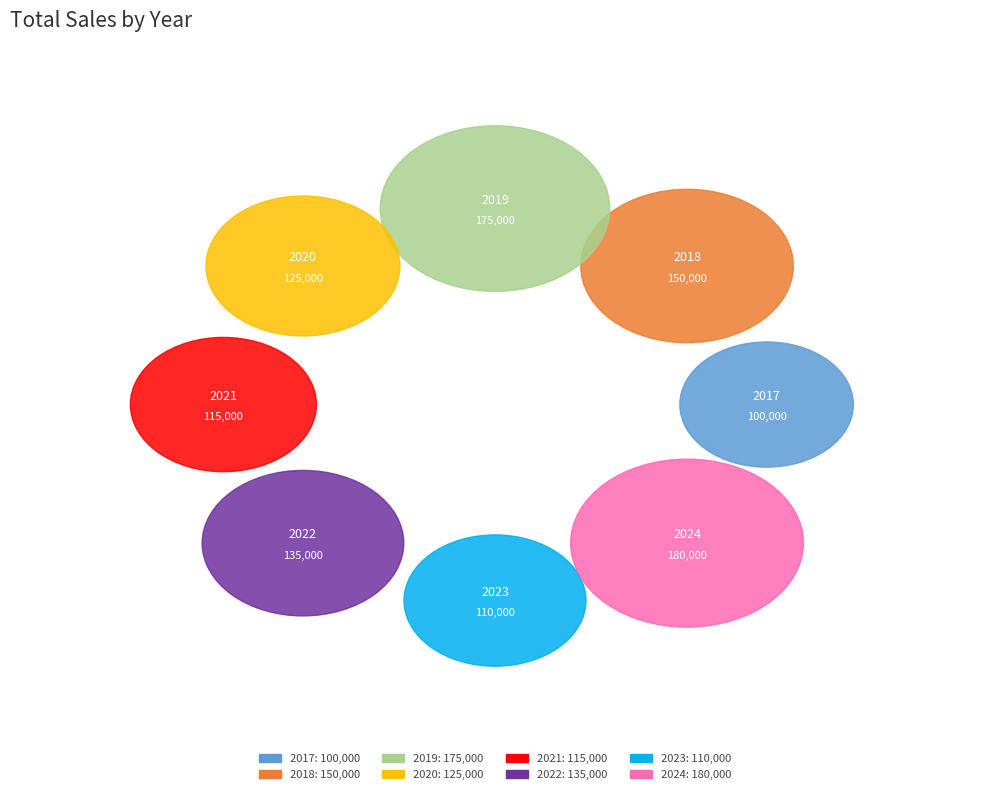

Which slice is the smallest?

2017